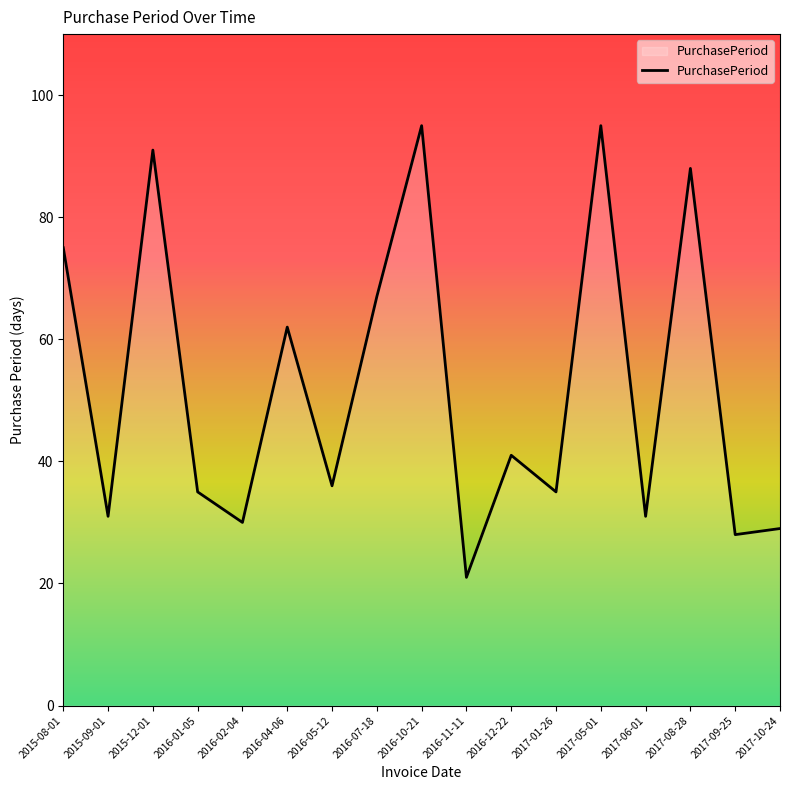

What is the difference between the maximum and minimum values?

74